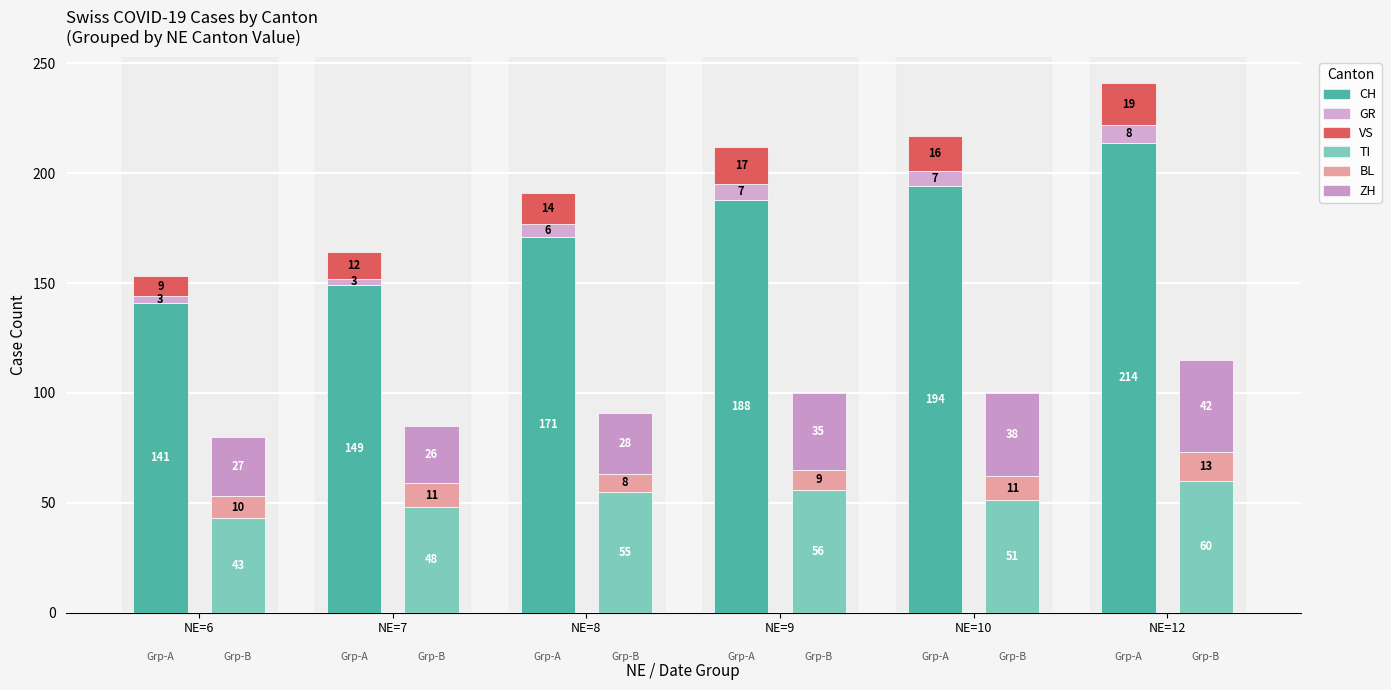

How many values in the CH (Group A) series exceed 188?

2